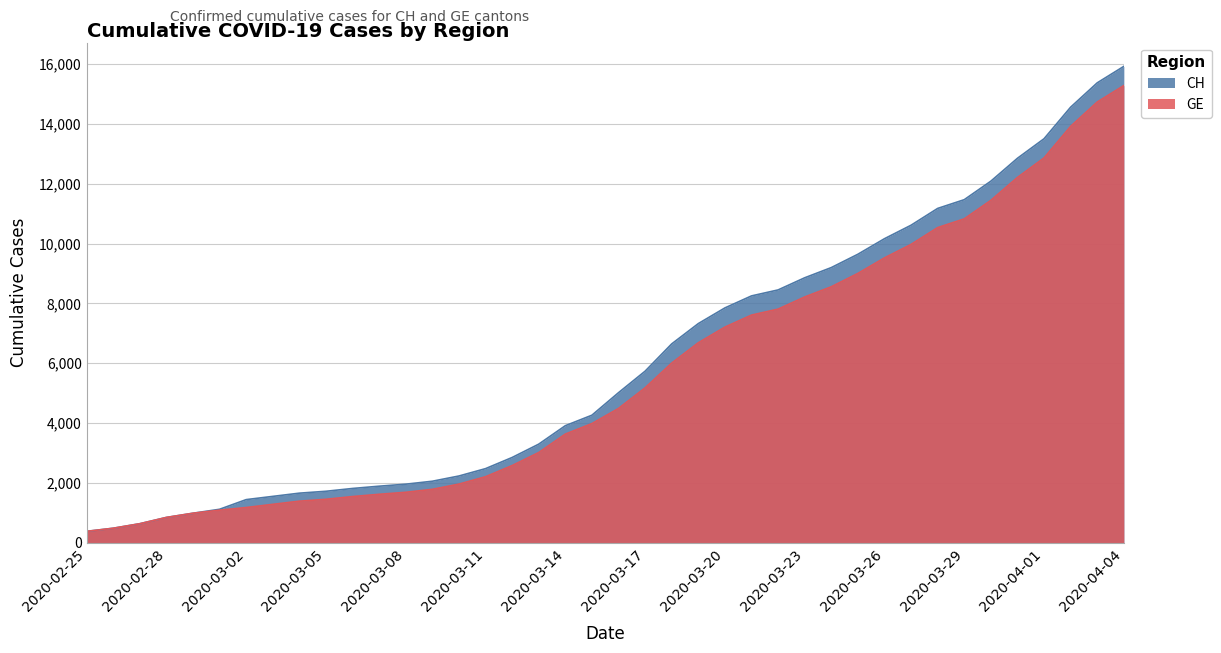

How many data points in GE are less than 4485?

20